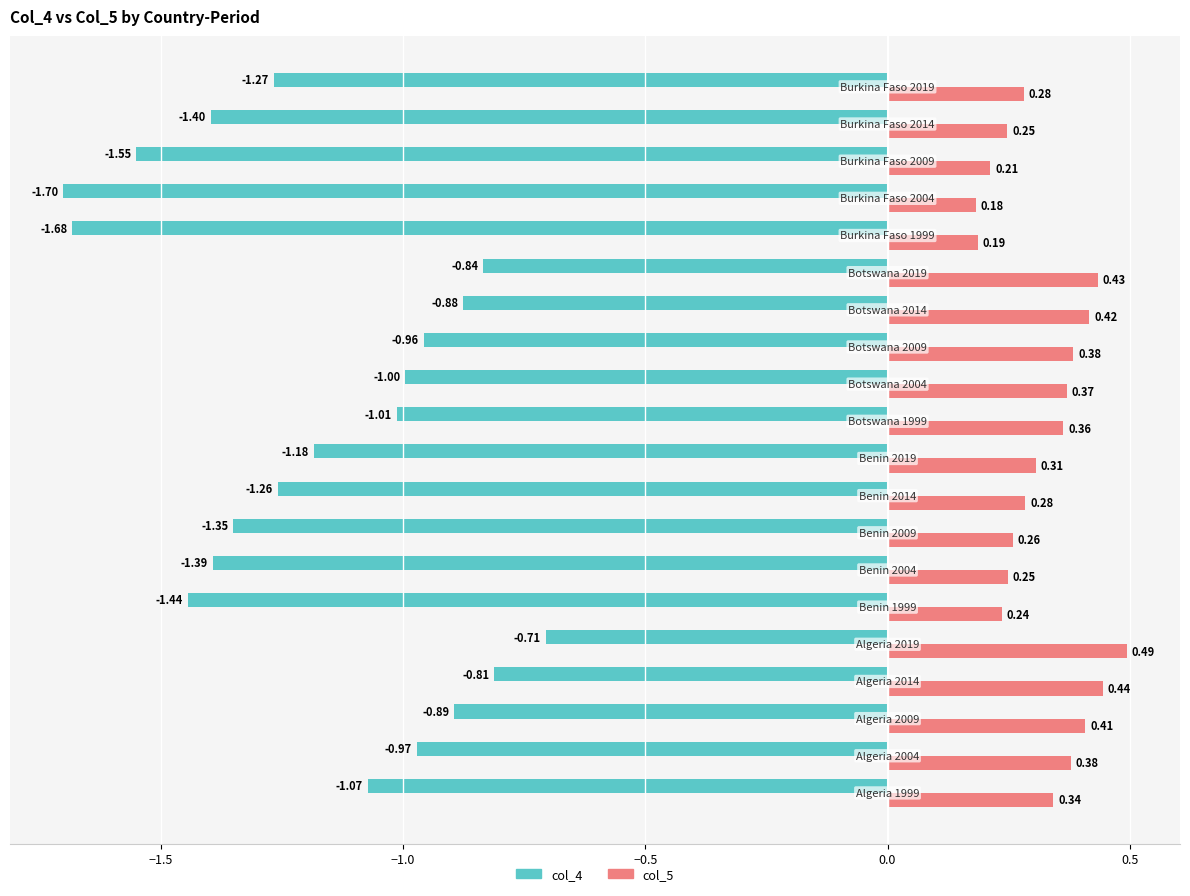

At how many categories does at least one series exceed -1?

20